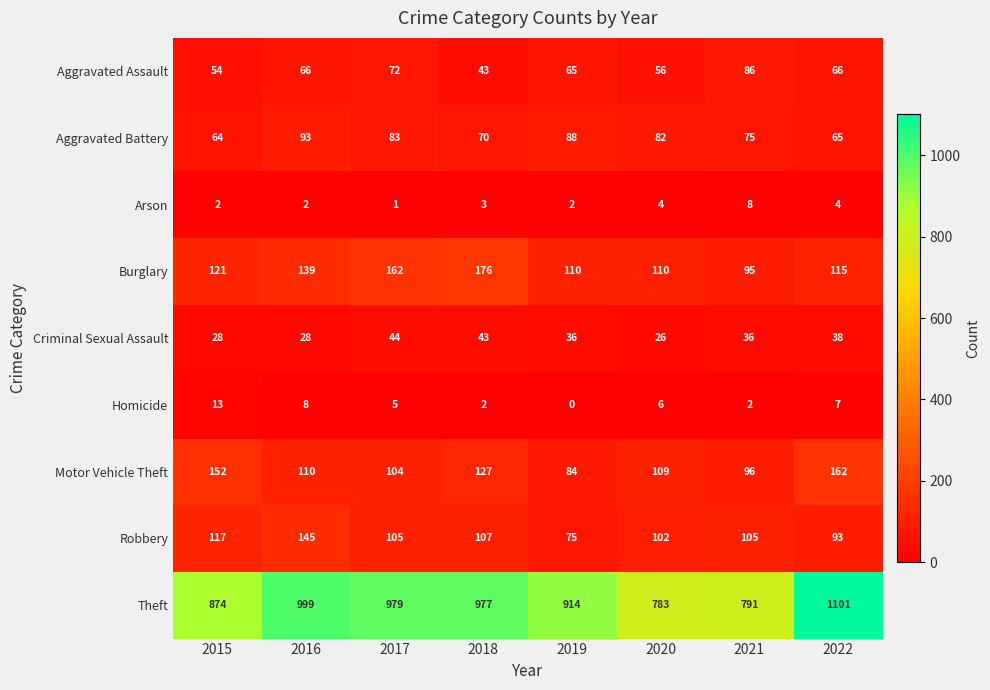

What is the difference between the maximum and minimum values in the Burglary series?

81